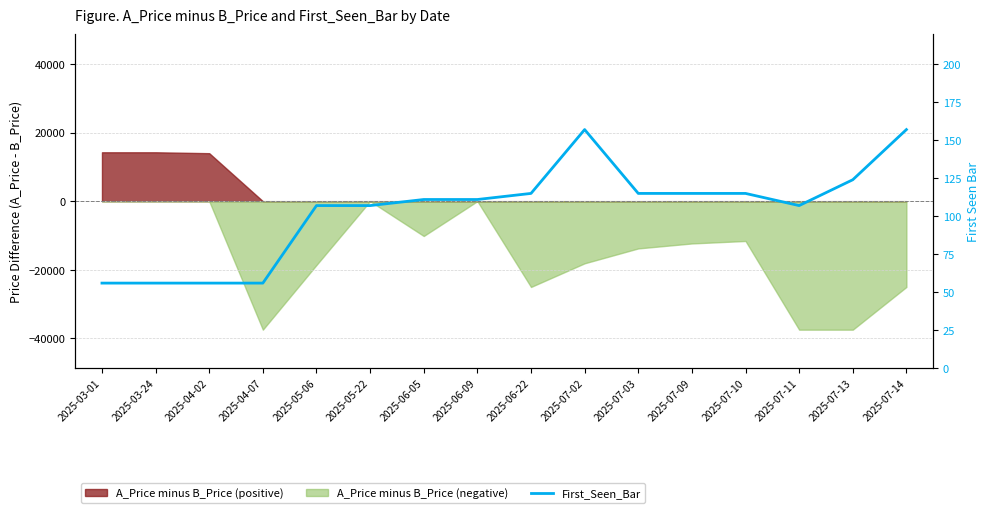

What is the sum of the values at 2025-06-05 and 2025-07-14?

268